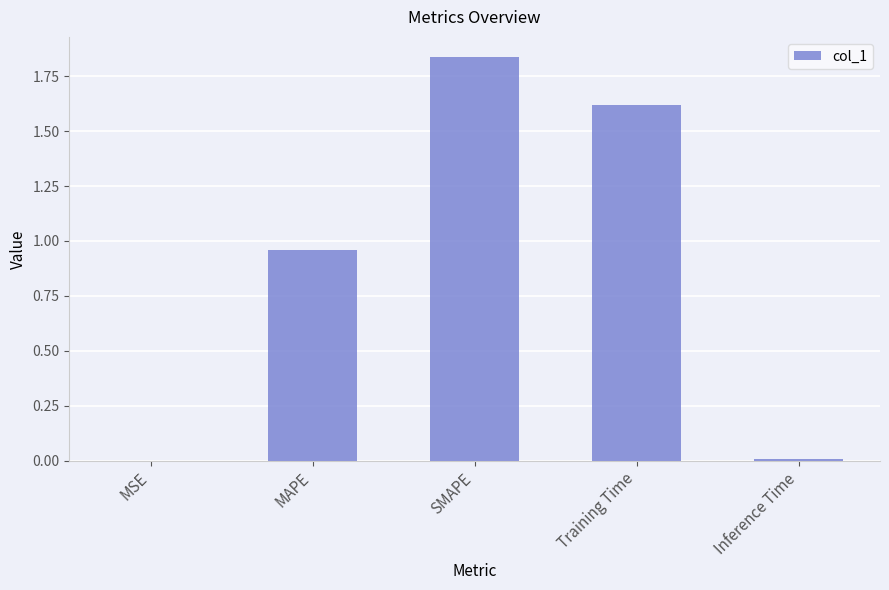

What is the change in value from Training Time to Inference Time?

-1.6